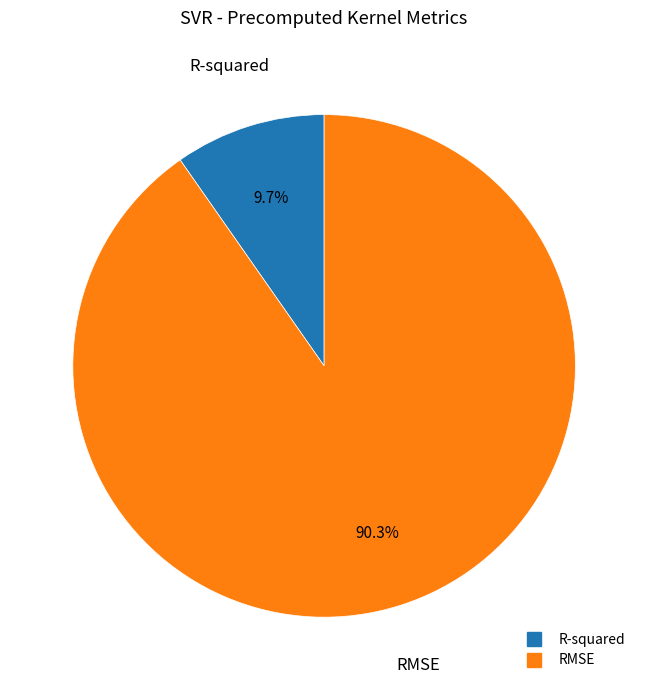

Count the number of slices in the pie.

2